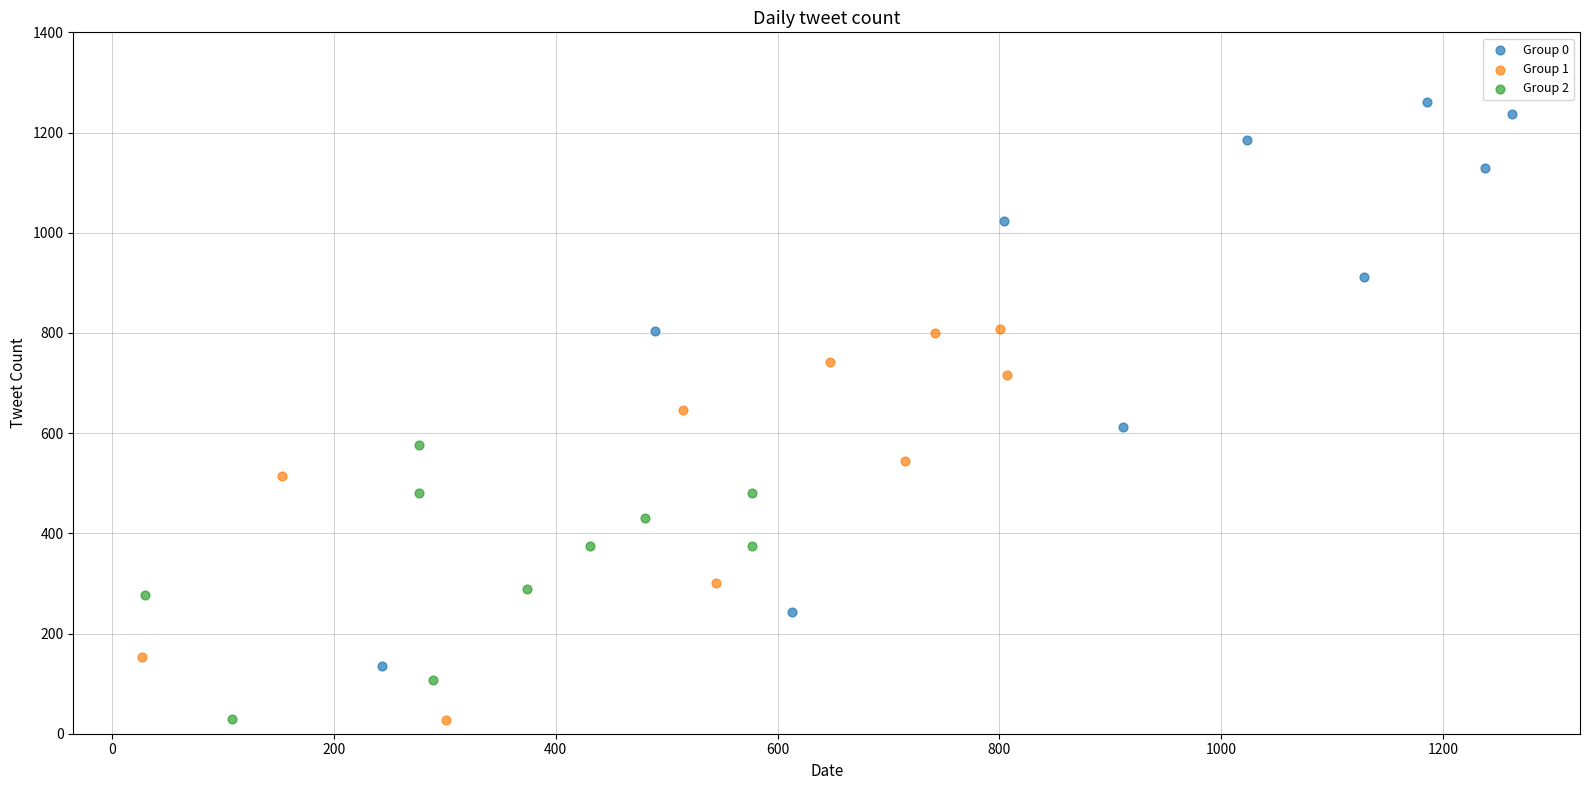

Which series reaches the maximum Y coordinate?

Group 0